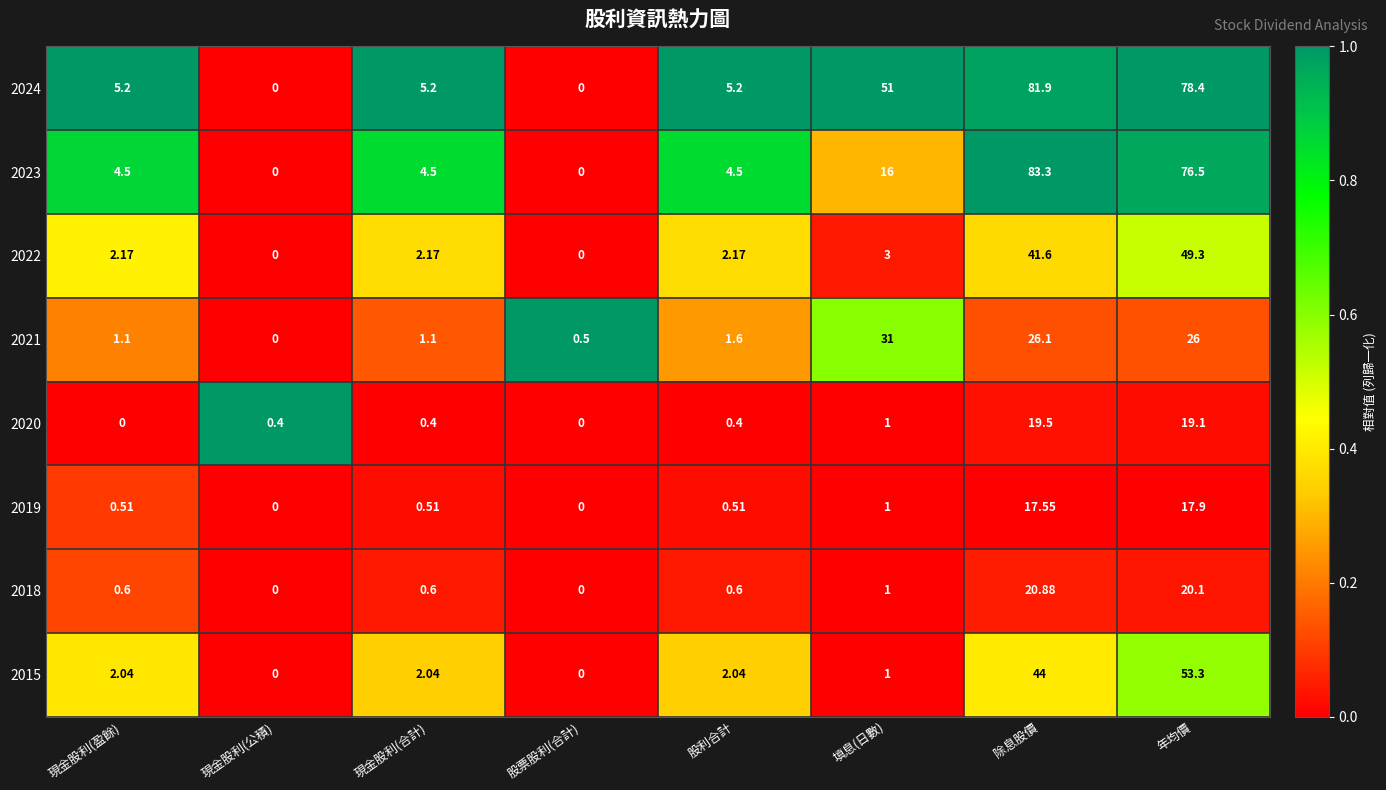

Is the value of 2018 at 現金股利(合計) greater than the value of 2020 at 現金股利(公積)?

Yes